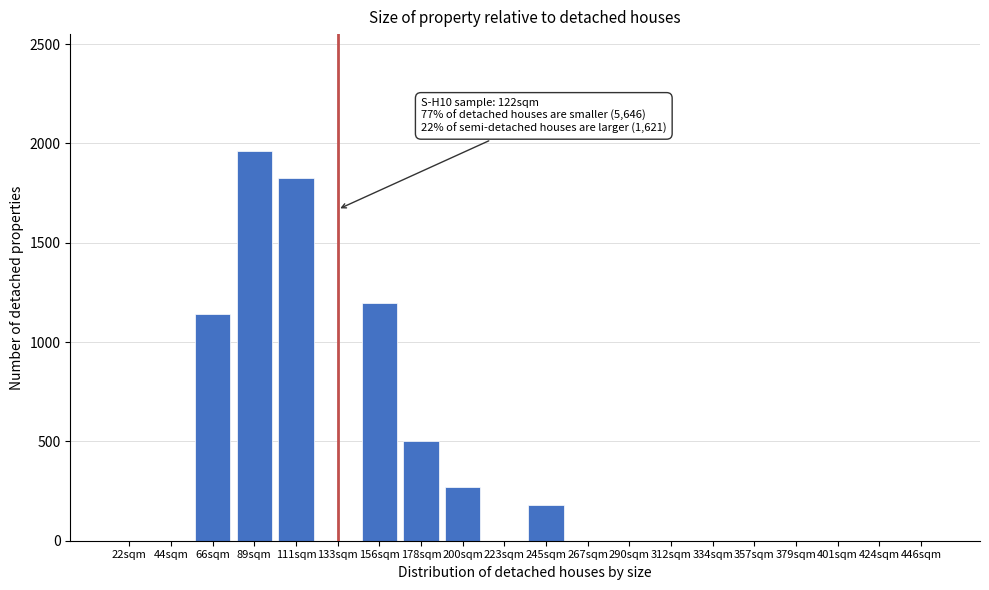

Reading left to right, what are all the values shown in this chart?

22sqm=0	44sqm=0	66sqm=1142	89sqm=1962	111sqm=1824	133sqm=0	156sqm=1198	178sqm=503	200sqm=269	223sqm=0	245sqm=179	267sqm=0	290sqm=0	312sqm=0	334sqm=0	357sqm=0	379sqm=0	401sqm=0	424sqm=0	446sqm=0